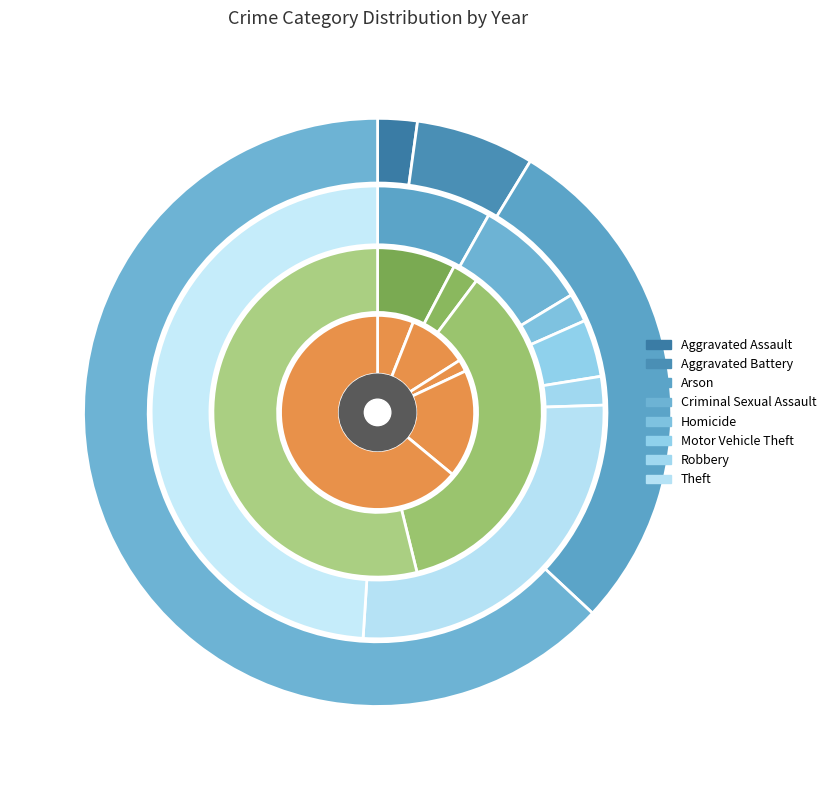

Is there a majority slice in this chart?

Yes